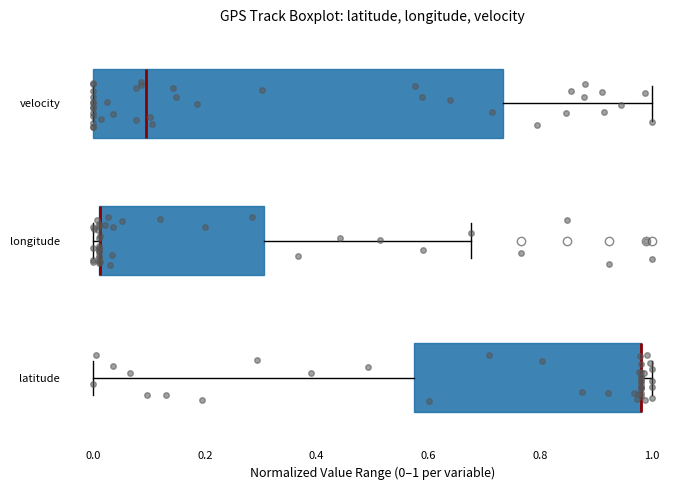

Comparing the boxes themselves (not the whiskers), which one is the widest?

velocity